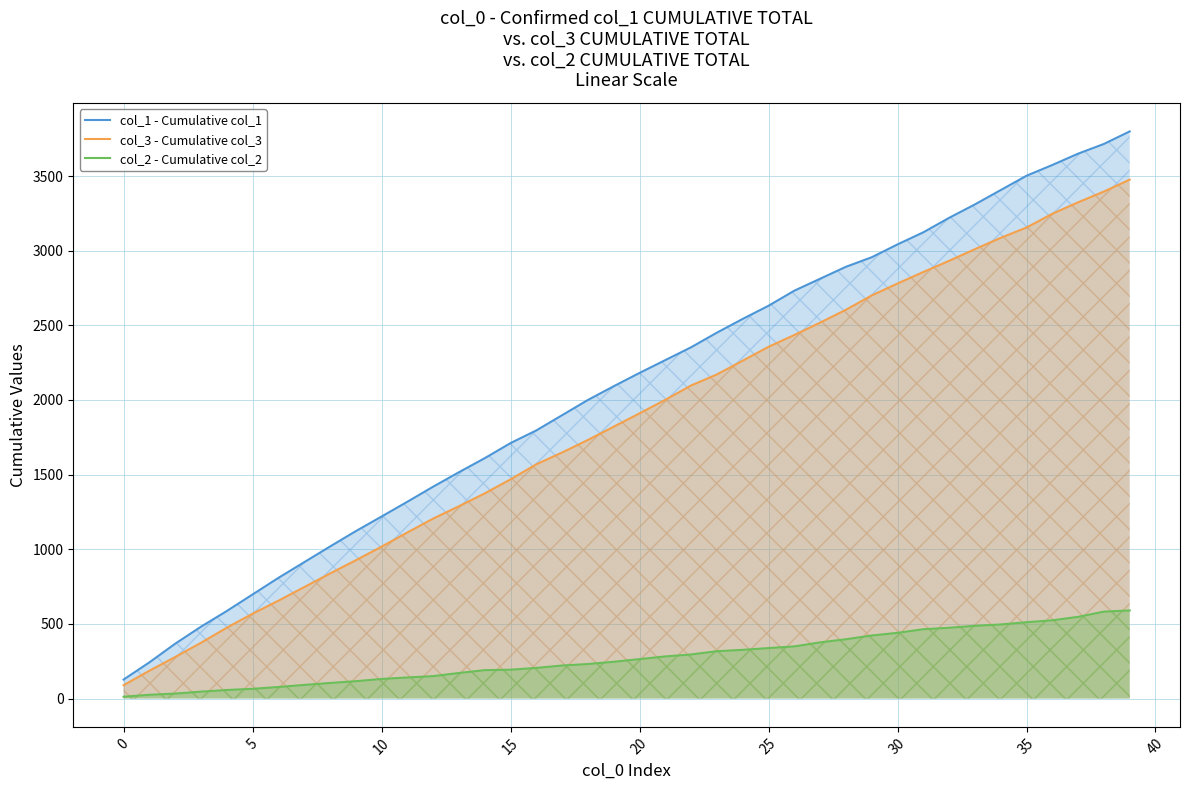

List the series in order of their peak value, highest first.

col_1 - Cumulative col_1, col_3 - Cumulative col_3, col_2 - Cumulative col_2